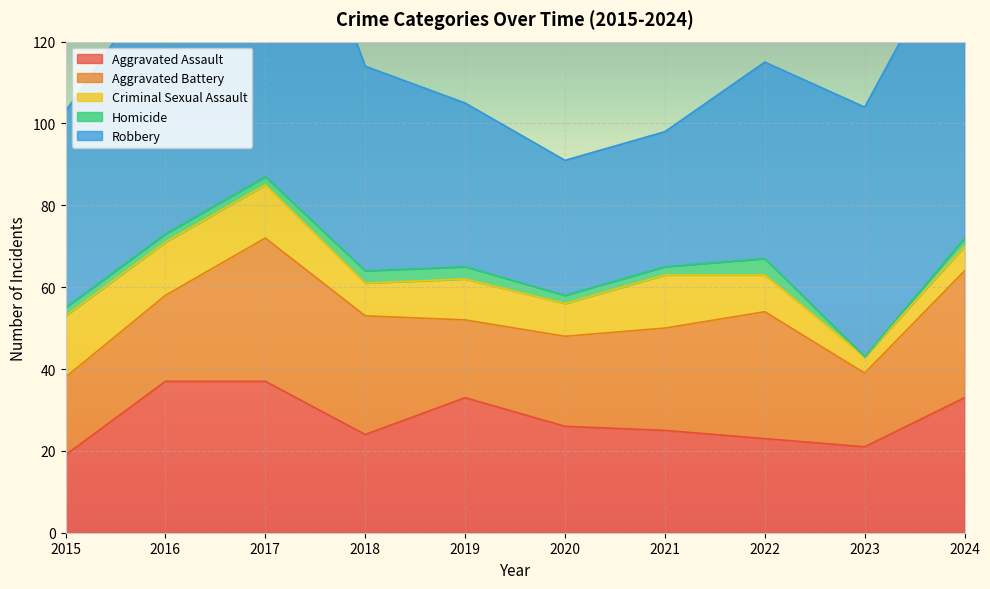

Which label corresponds to the smallest value in the chart?

2023